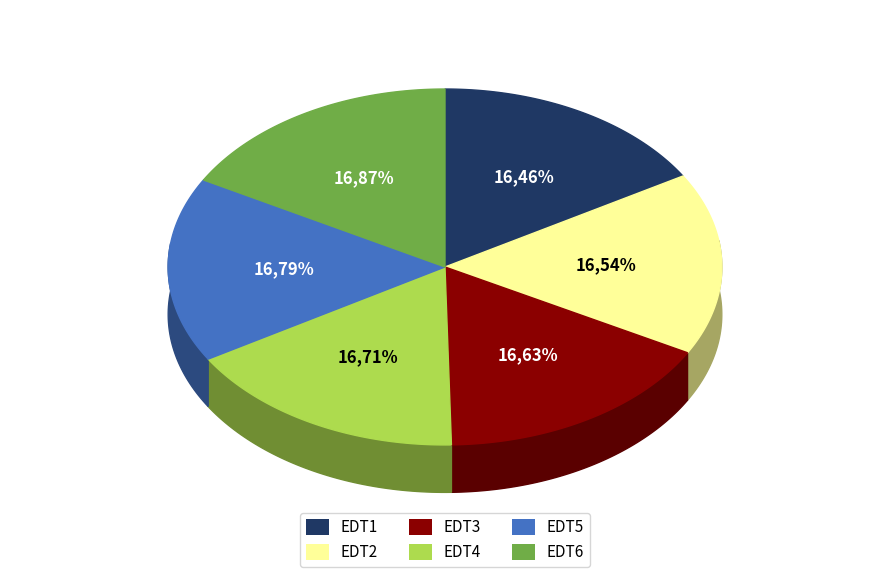

Which slice is the smallest?

EDT1